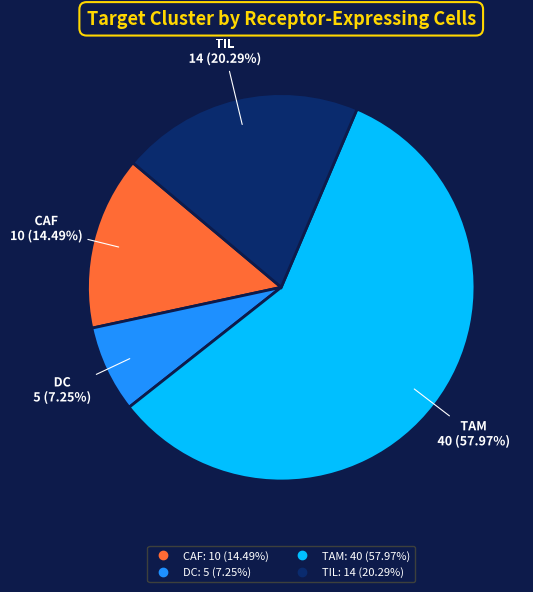

To the nearest percent, what is the difference between the largest and smallest slice percentages?

51%